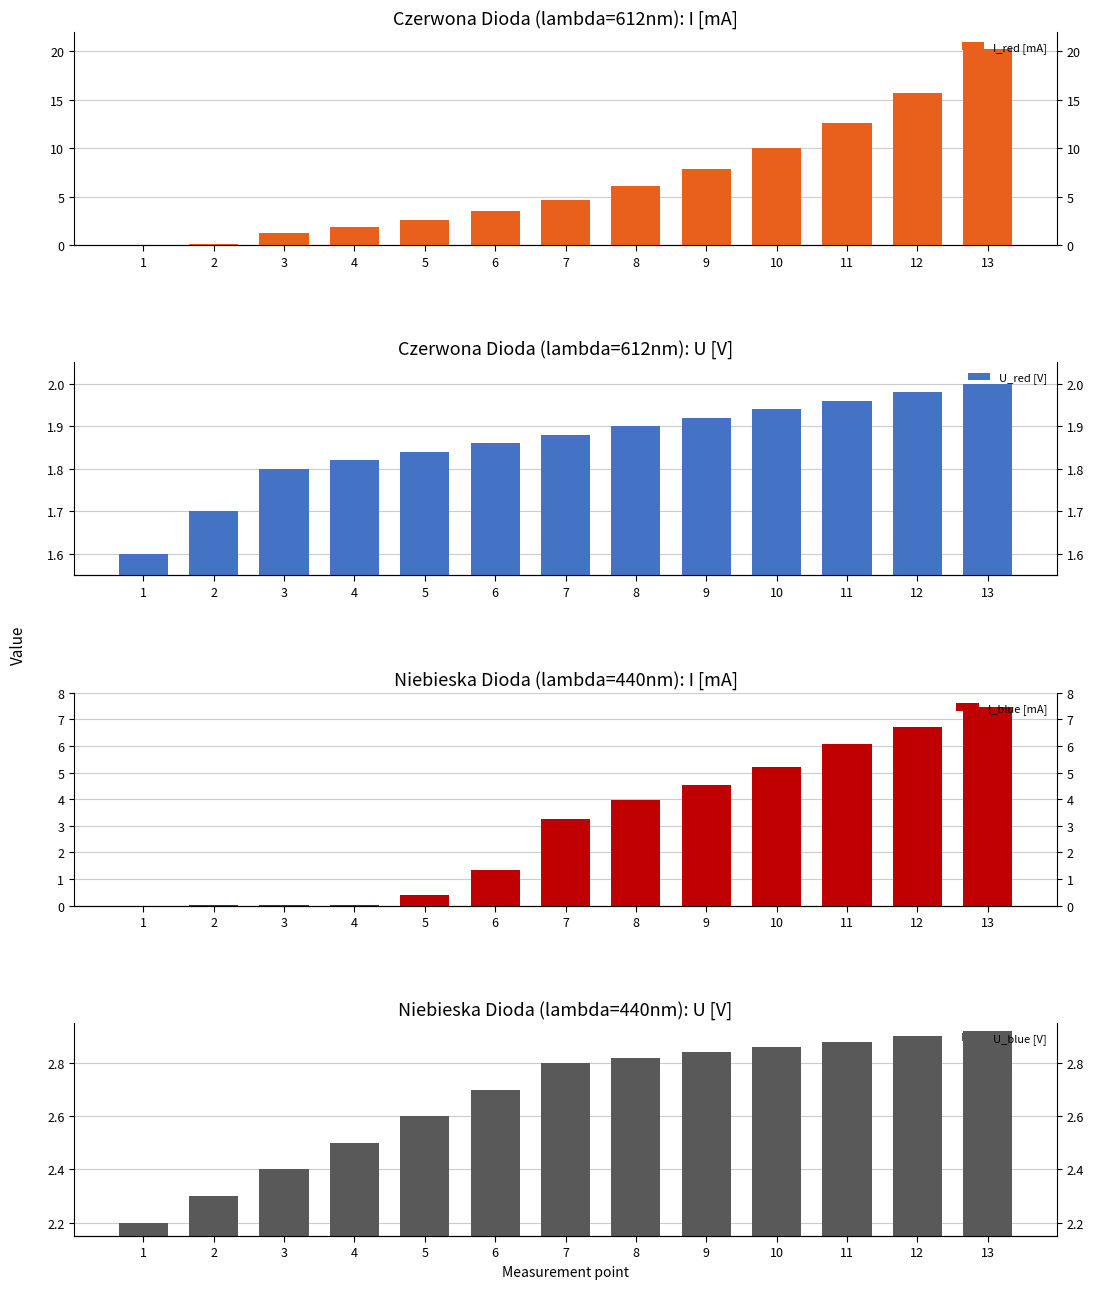

The value of I_blue [mA] at 11 is 8.0. True or false?

False